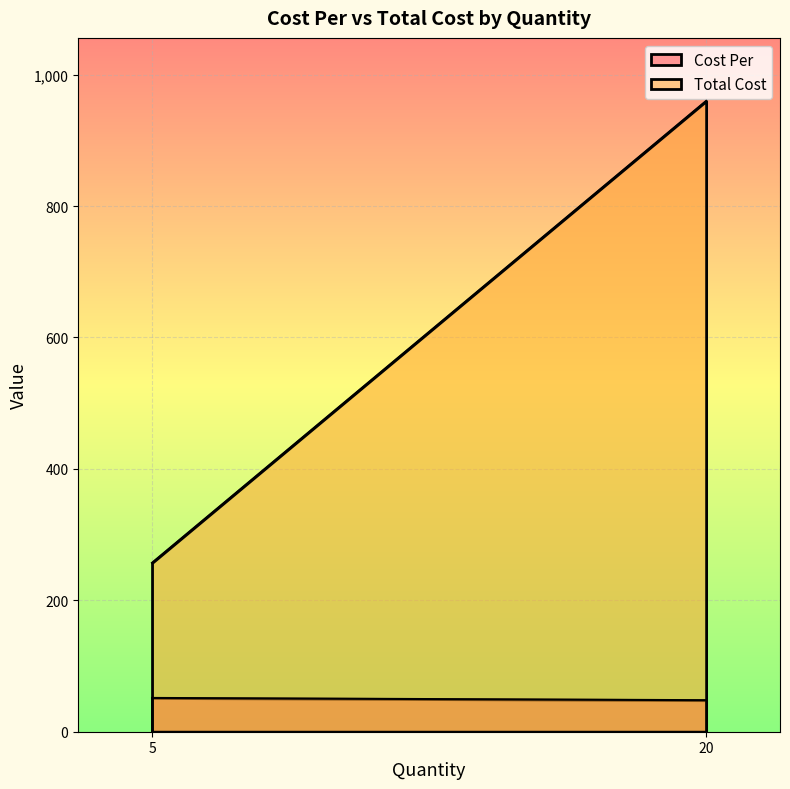

How many values in the Cost Per series are below 51?

1